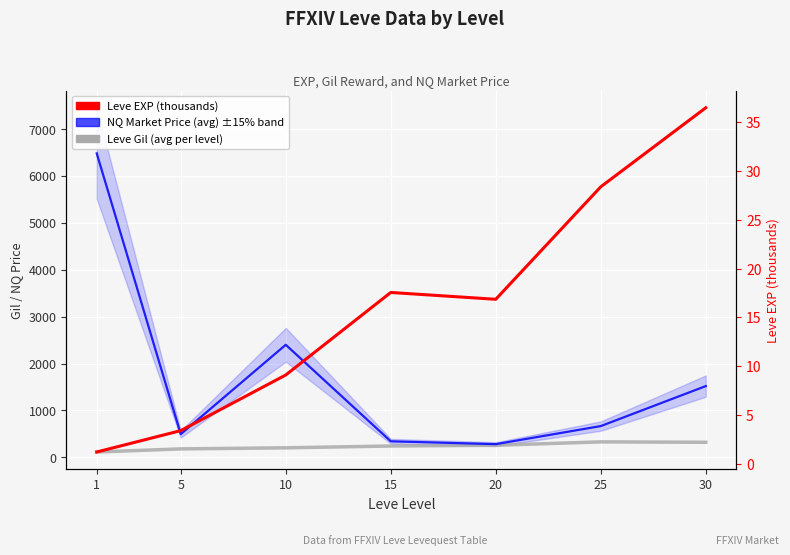

In NQ Market Price (avg), how many points are higher than both neighbors (excluding endpoints)?

1